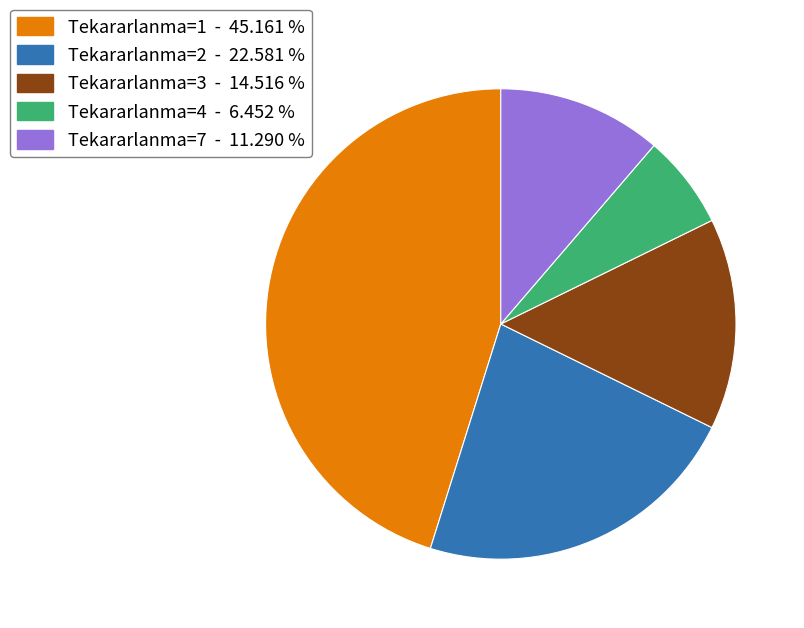

How many segments does this pie chart have?

5